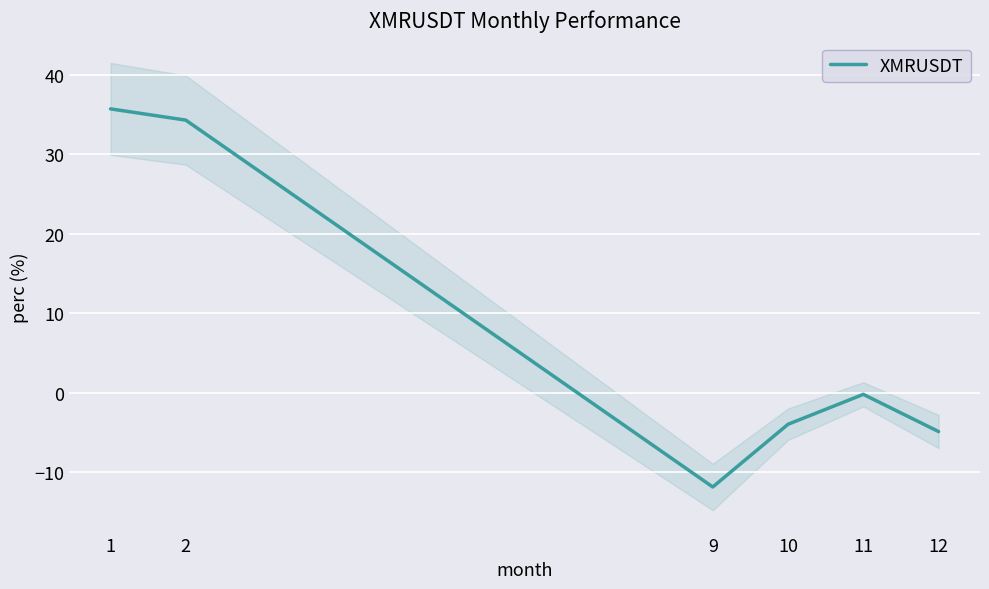

List the labels in order of value, smallest first.

9, 12, 10, 11, 2, 1